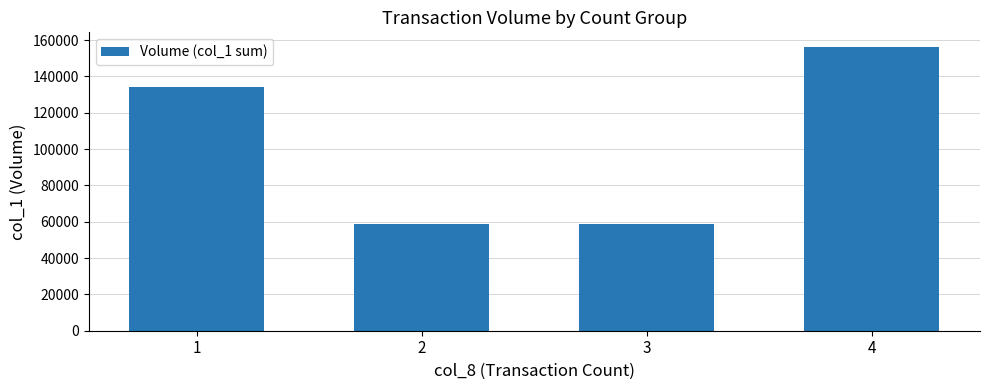

Is it true that the value at 3 is 58950?

True